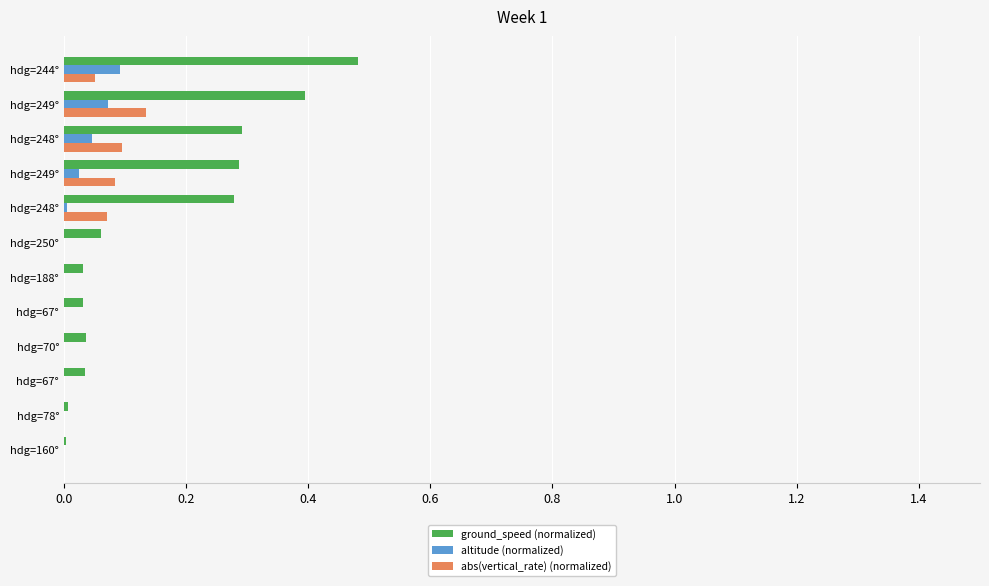

Which series has the largest range (max minus min)?

ground_speed (normalized)